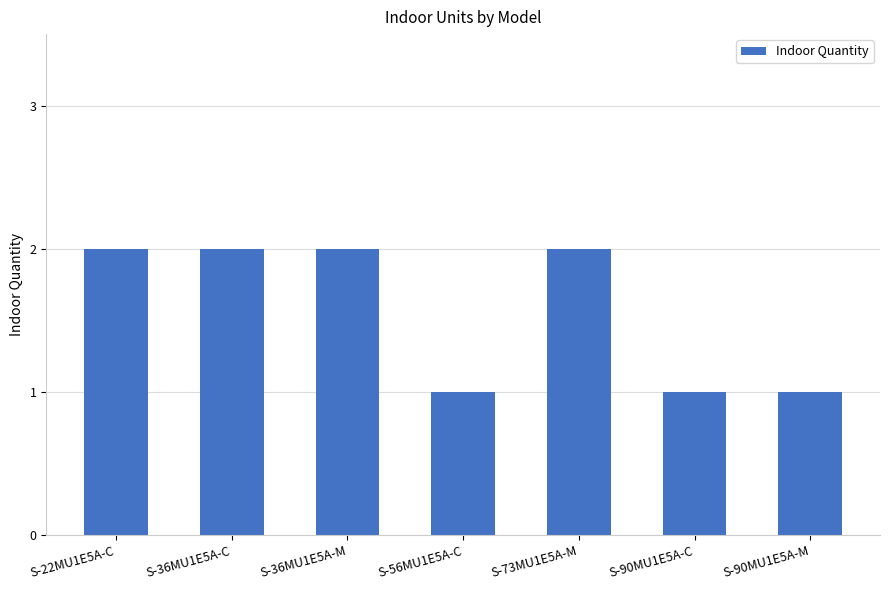

Approximately how many times larger is the value at S-36MU1E5A-C compared to S-73MU1E5A-M?

1.0